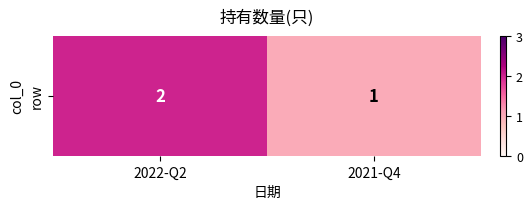

Reading left to right, extract all data points from this chart.

2	1